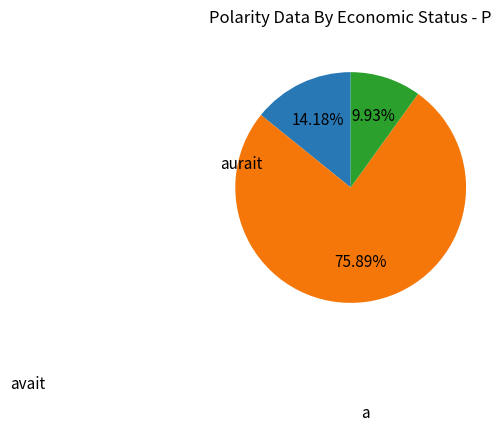

Does any single category account for the majority?

Yes